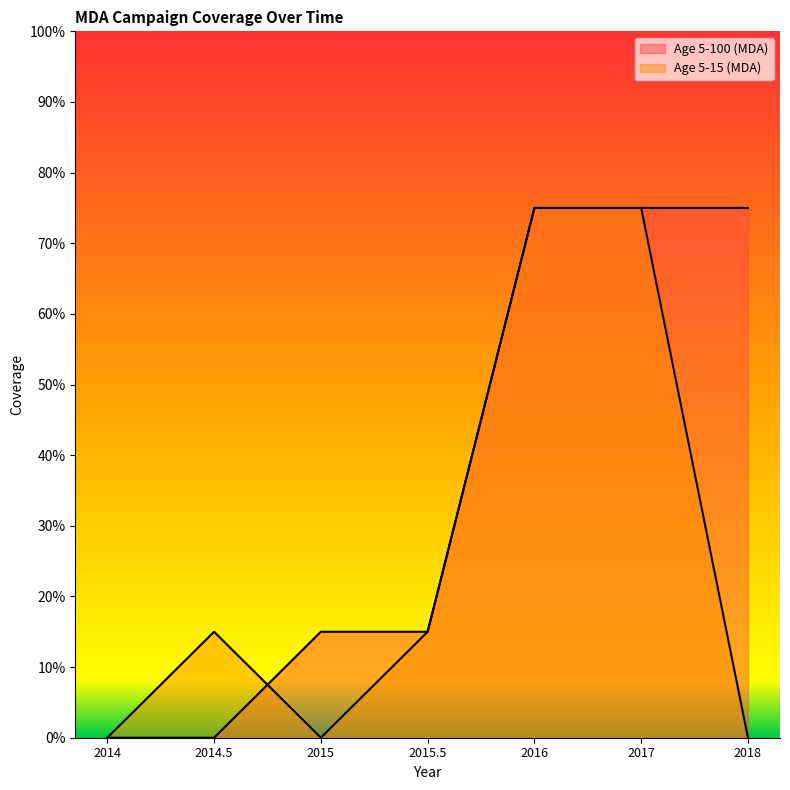

Which label corresponds to the smallest value in the chart?

2014